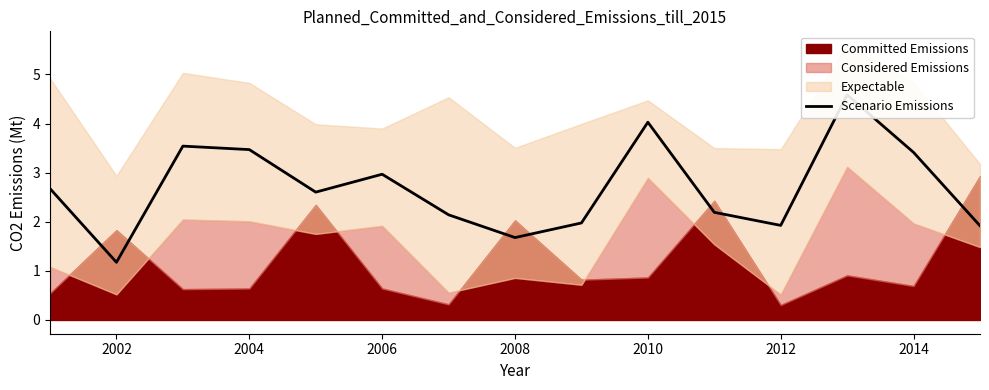

At which category does the data reach its first local valley?

2002